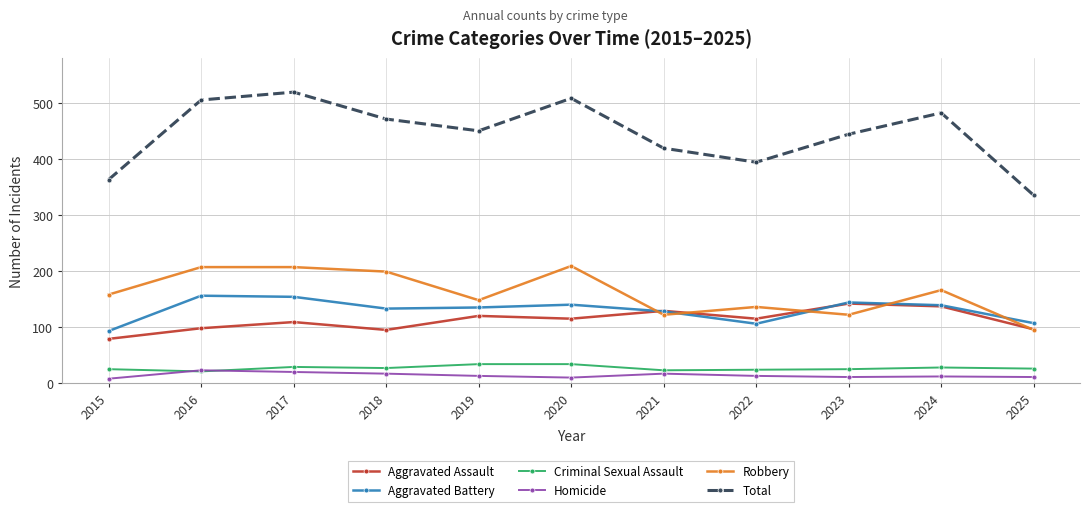

What is the value of the Aggravated Battery point at the 7th from the left?

128